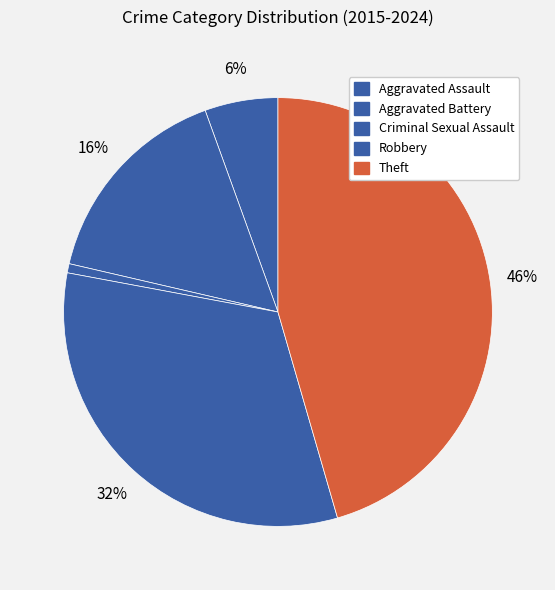

To the nearest percent, what portion does Theft represent?

46%